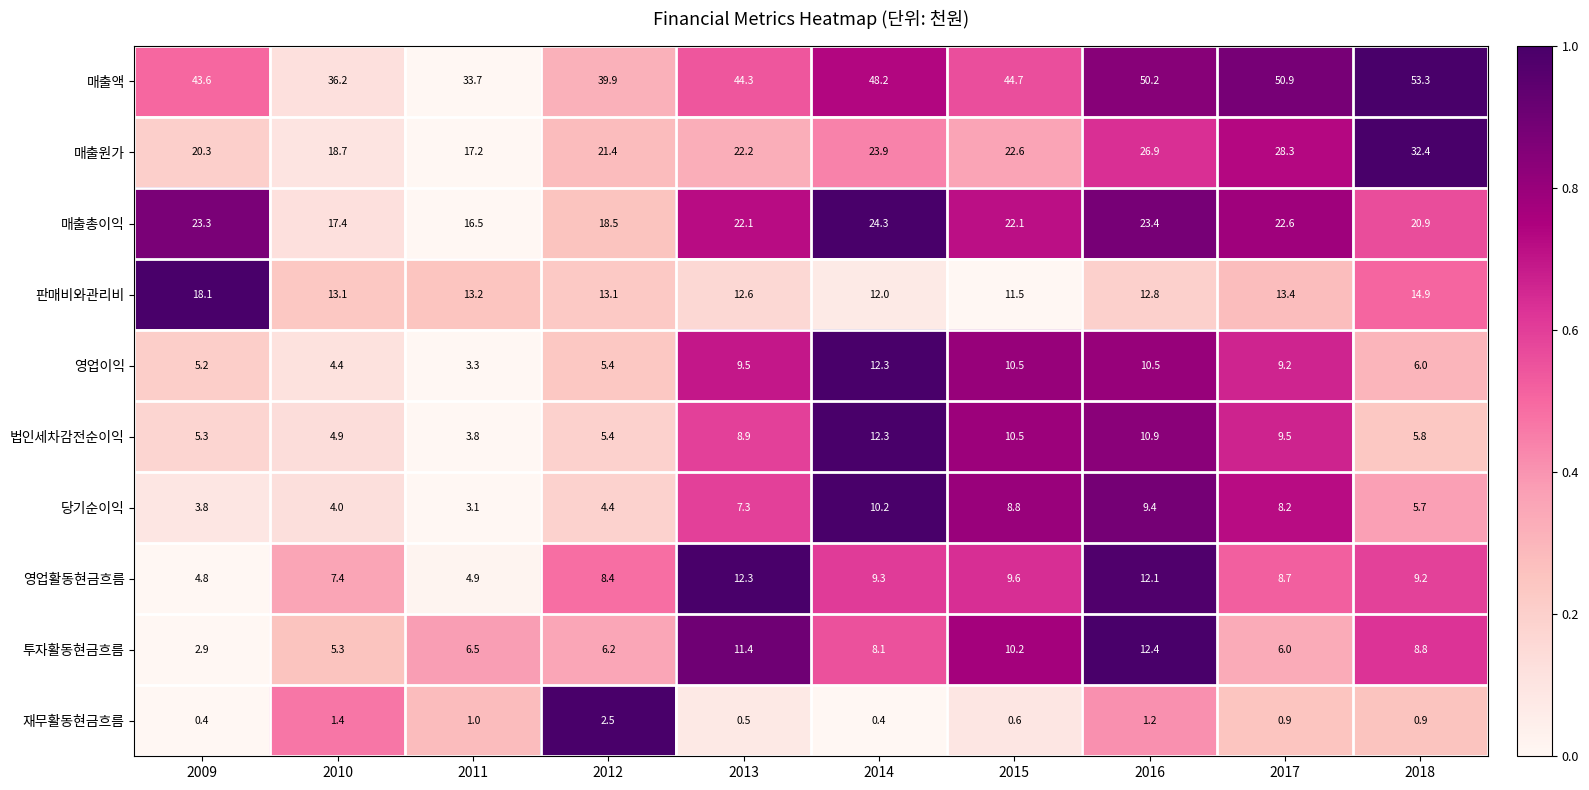

Which series has the largest range (max minus min)?

매출액